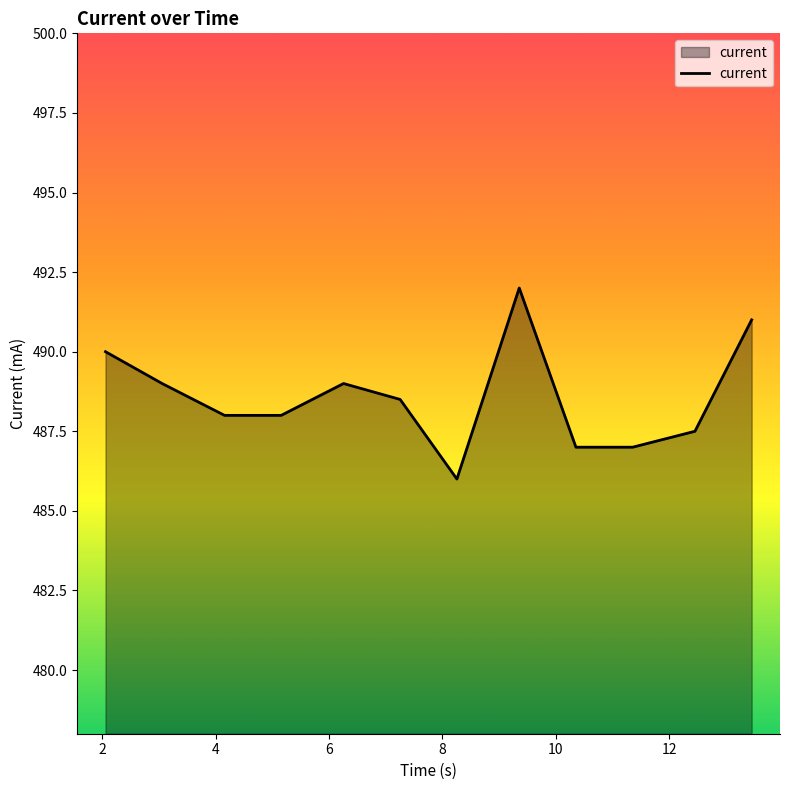

What is the sum of all values?

5863.0